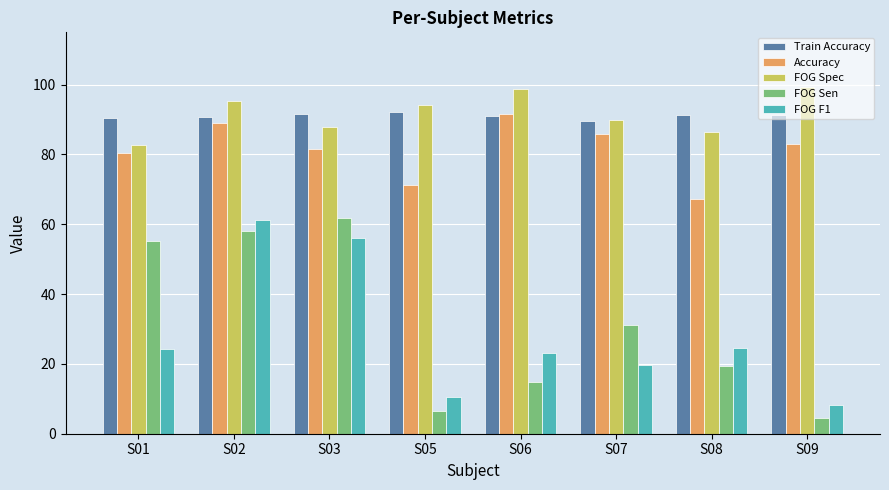

What is the approximate value of Train Accuracy at S06?

91.0